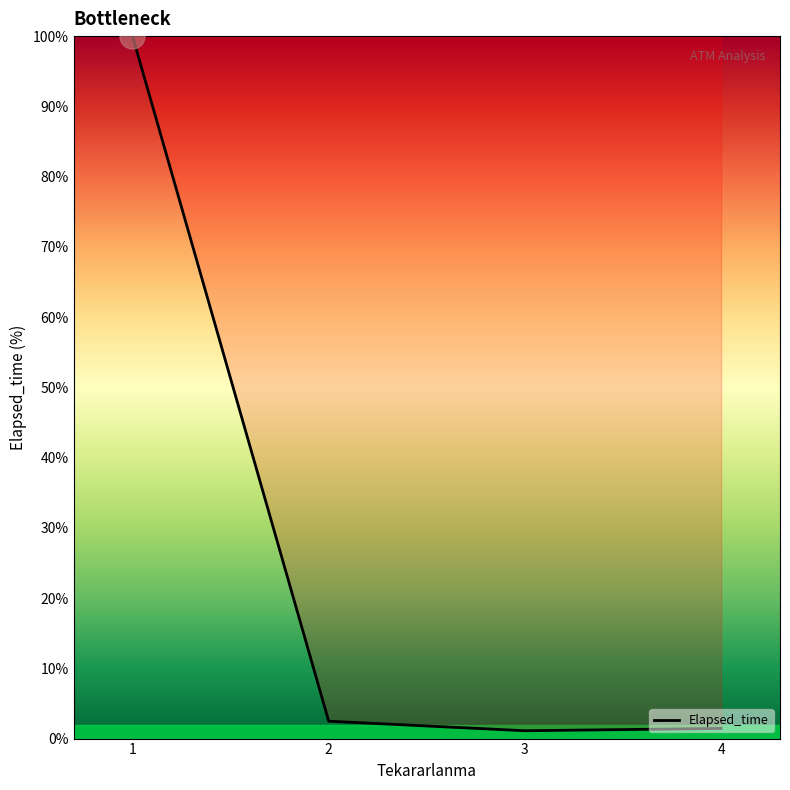

What is the greatest value displayed?

100.0